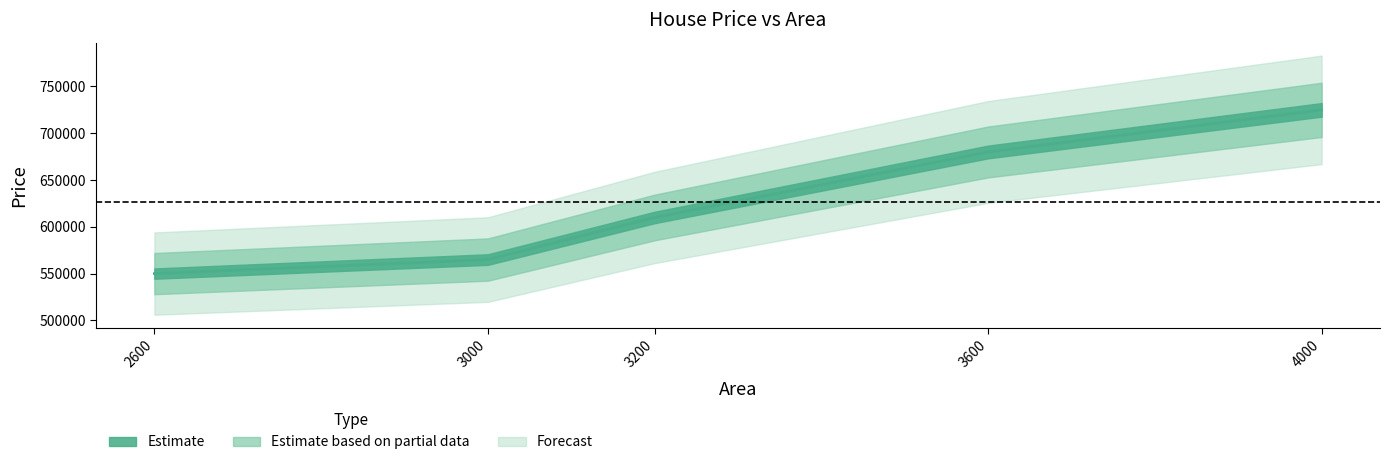

What is the value of the 5th point from the left?

725000